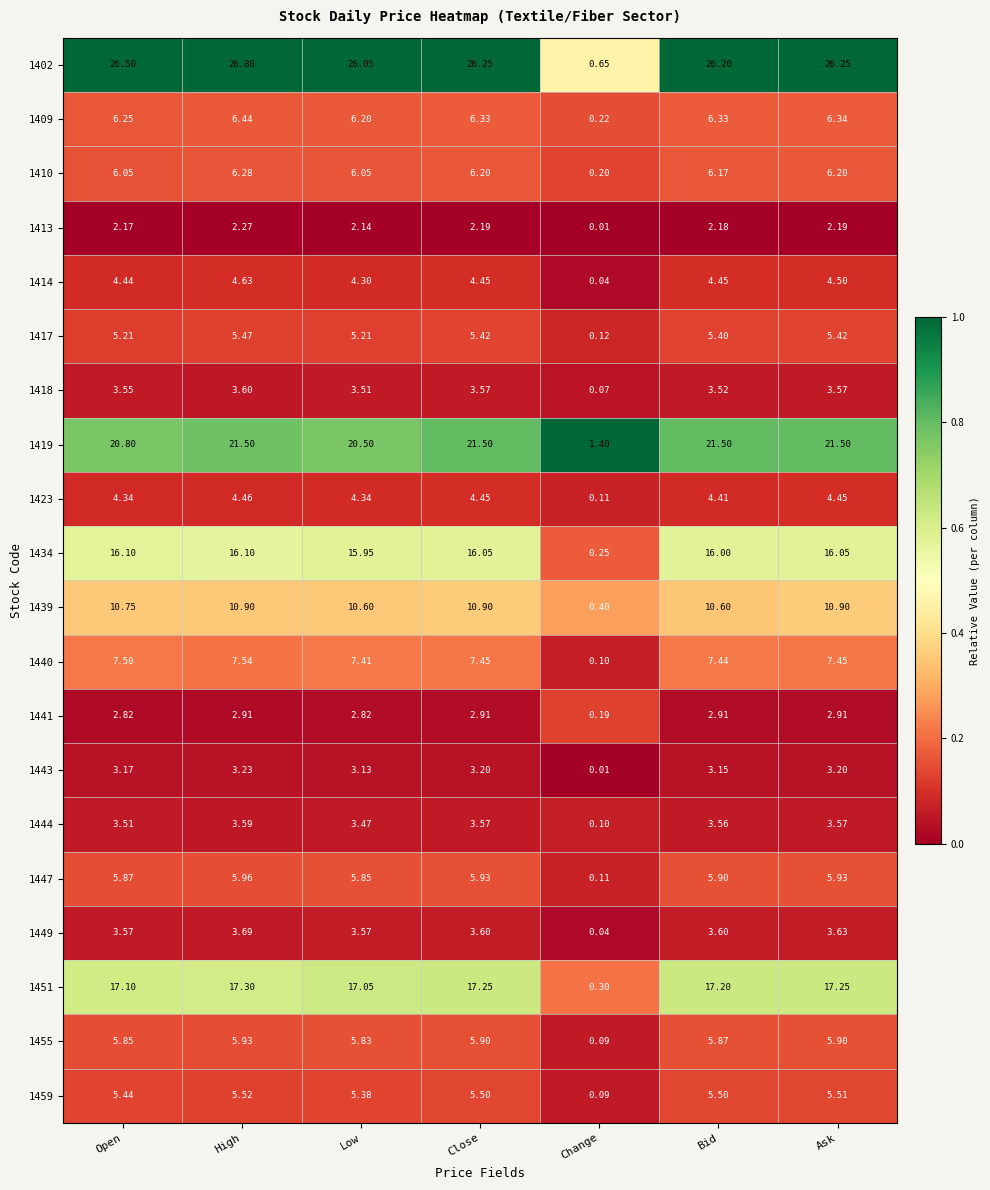

Which category has the lowest value in the 1417 series?

Change